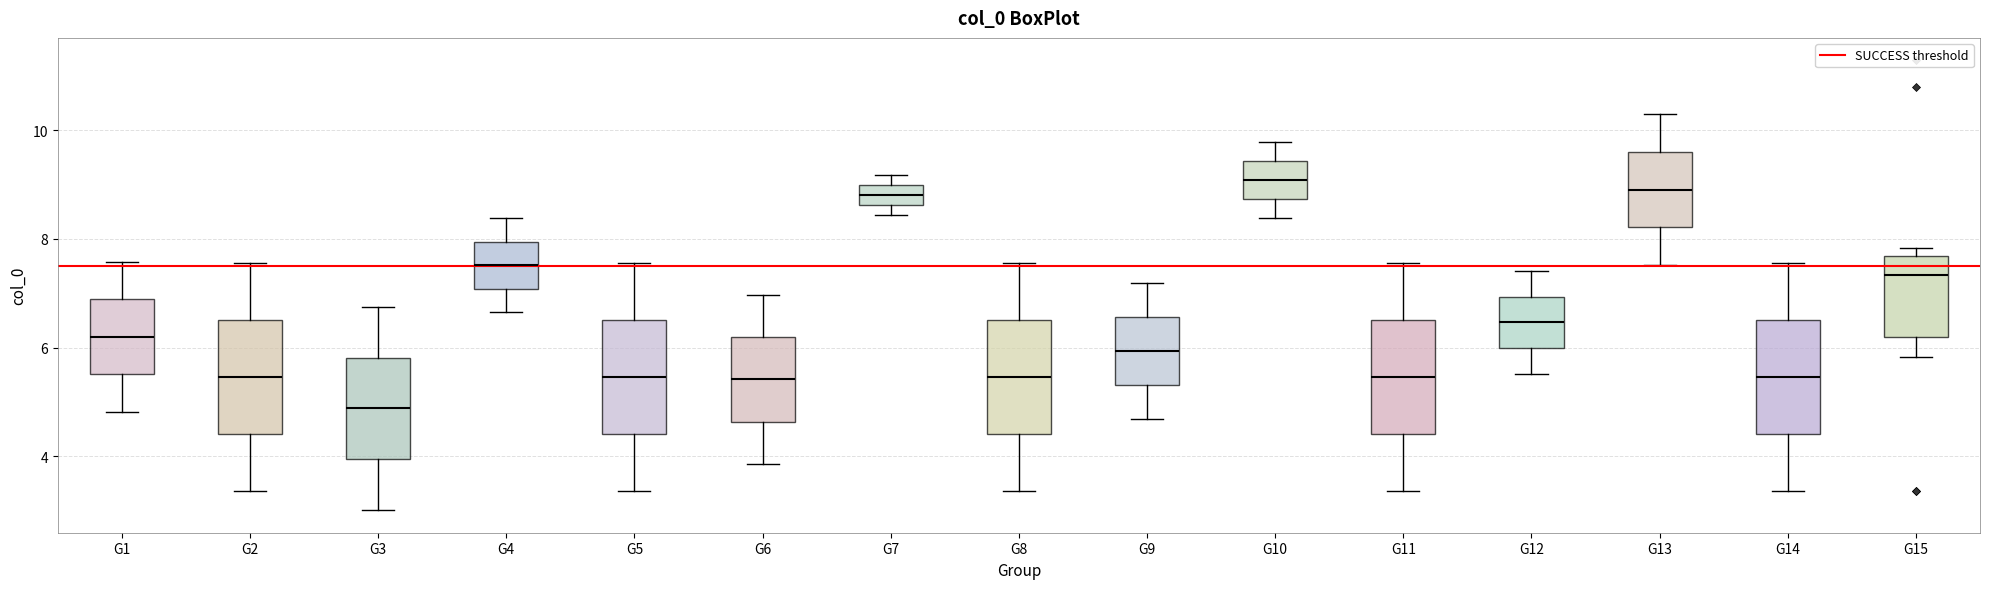

Reading left to right, read every box against the y-axis: the position of its median line, the range the box covers, and the ends of its whiskers. The values are not printed on the chart, so give them approximately, as read against the axis.

G1: median 6.2, box 5.6 to 6.8, whiskers 4.8 to 7.6
G2: median 5.4, box 4.4 to 6.6, whiskers 3.4 to 7.6
G3: median 4.8, box 4.0 to 5.8, whiskers 3.0 to 6.8
G4: median 7.6, box 7.0 to 8.0, whiskers 6.6 to 8.4
G5: median 5.4, box 4.4 to 6.6, whiskers 3.4 to 7.6
G6: median 5.4, box 4.6 to 6.2, whiskers 3.8 to 7.0
G7: median 8.8, box 8.6 to 9.0, whiskers 8.4 to 9.2
G8: median 5.4, box 4.4 to 6.6, whiskers 3.4 to 7.6
G9: median 6.0, box 5.4 to 6.6, whiskers 4.6 to 7.2
G10: median 9.0, box 8.8 to 9.4, whiskers 8.4 to 9.8
G11: median 5.4, box 4.4 to 6.6, whiskers 3.4 to 7.6
G12: median 6.4, box 6.0 to 7.0, whiskers 5.6 to 7.4
G13: median 9.0, box 8.2 to 9.6, whiskers 7.6 to 10.2
G14: median 5.4, box 4.4 to 6.6, whiskers 3.4 to 7.6
G15: median 7.4, box 6.2 to 7.6, whiskers 5.8 to 7.8